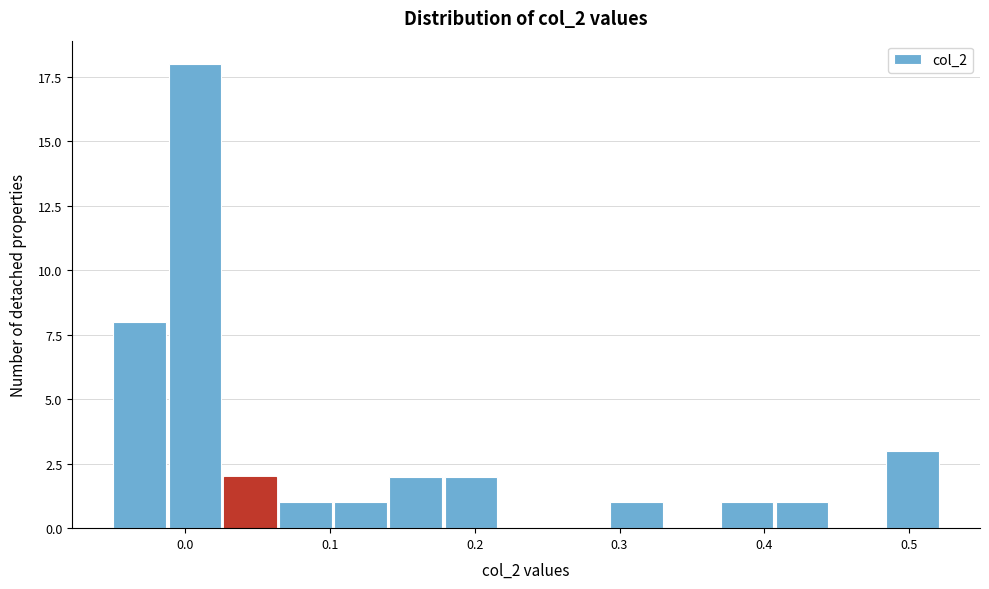

Read against the x-axis, roughly where is the centre of the tallest bar?

0.01